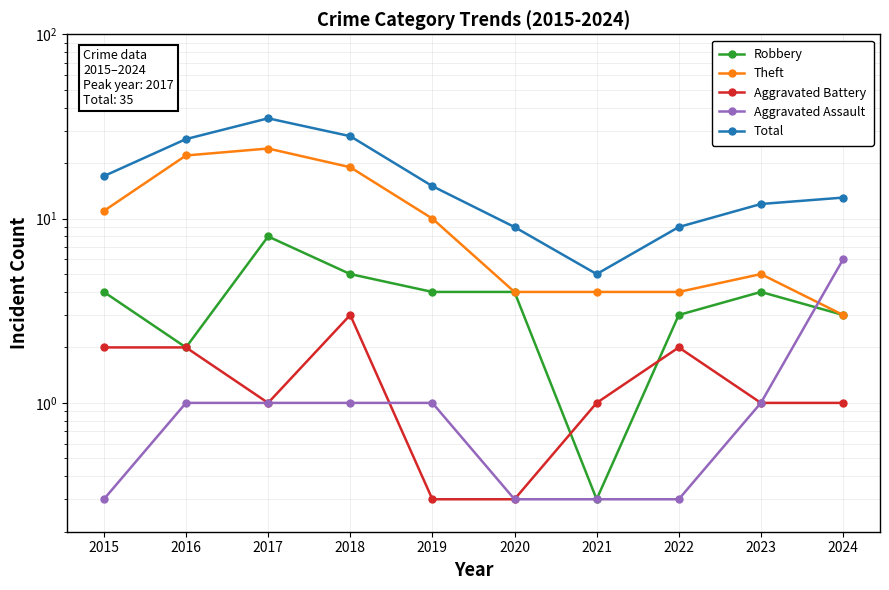

Which series has the largest total across all categories?

Total